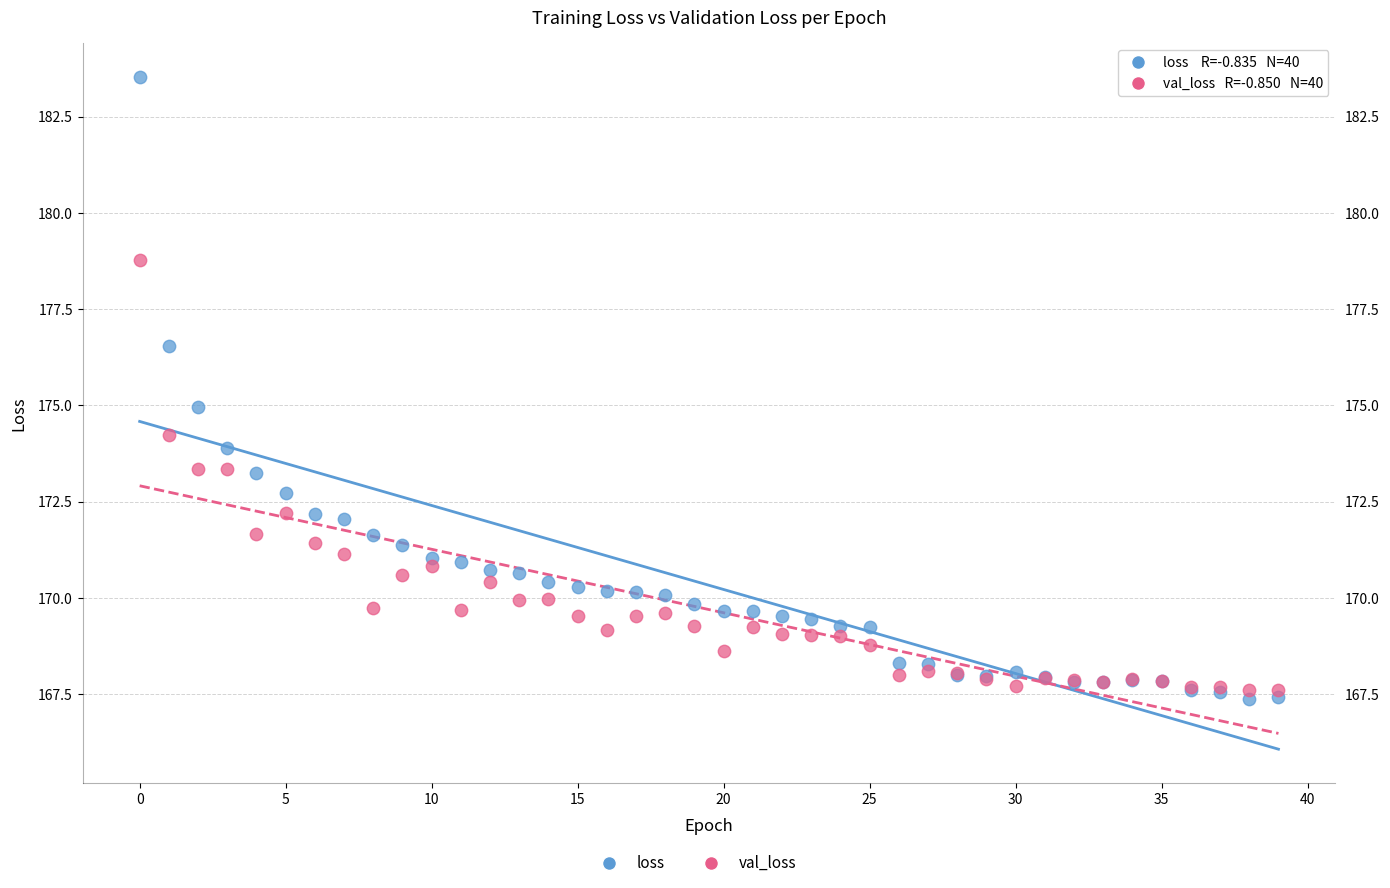

Which series has the largest Y range (max minus min)?

loss